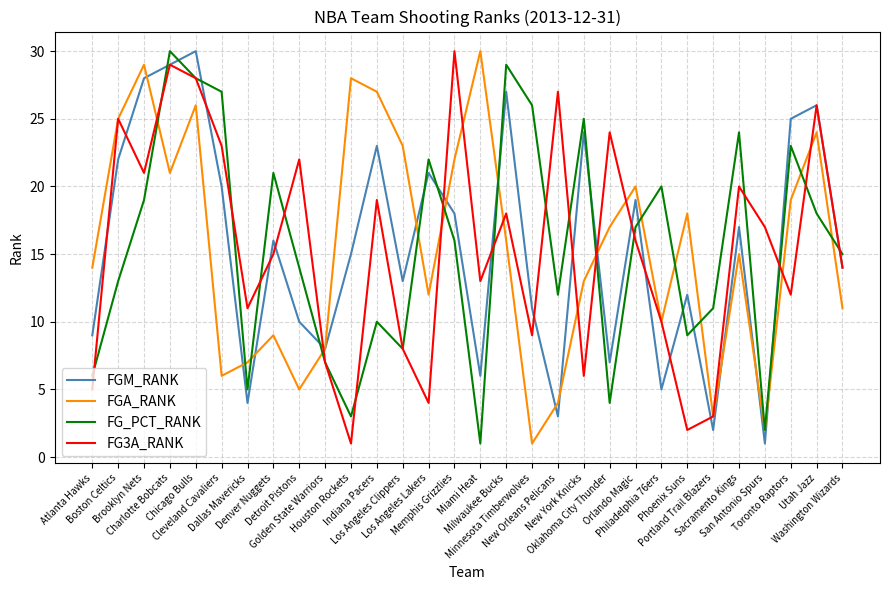

Rank the series at Brooklyn Nets from lowest to highest value.

FG_PCT_RANK, FG3A_RANK, FGM_RANK, FGA_RANK